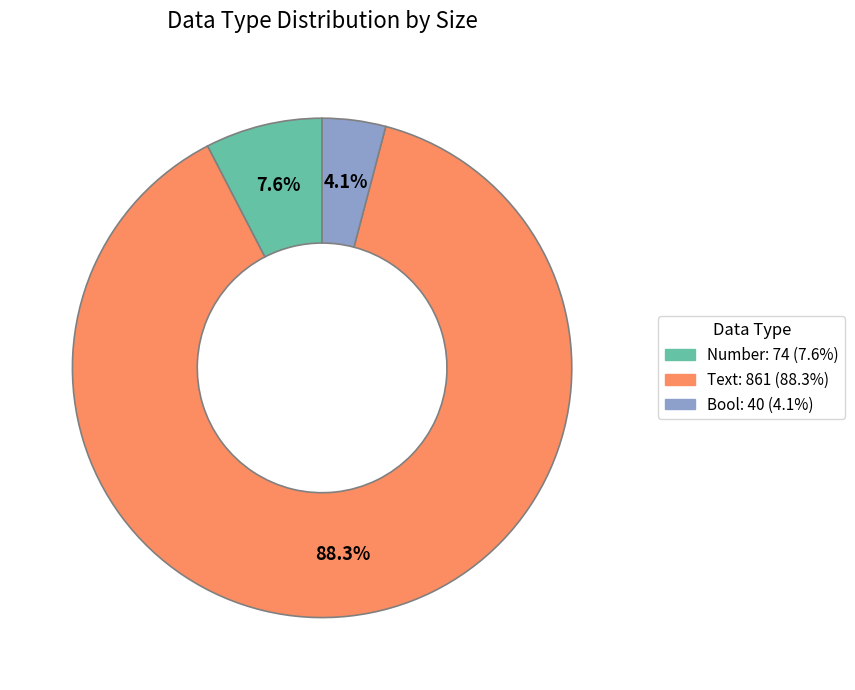

How many slices are in this pie chart?

3